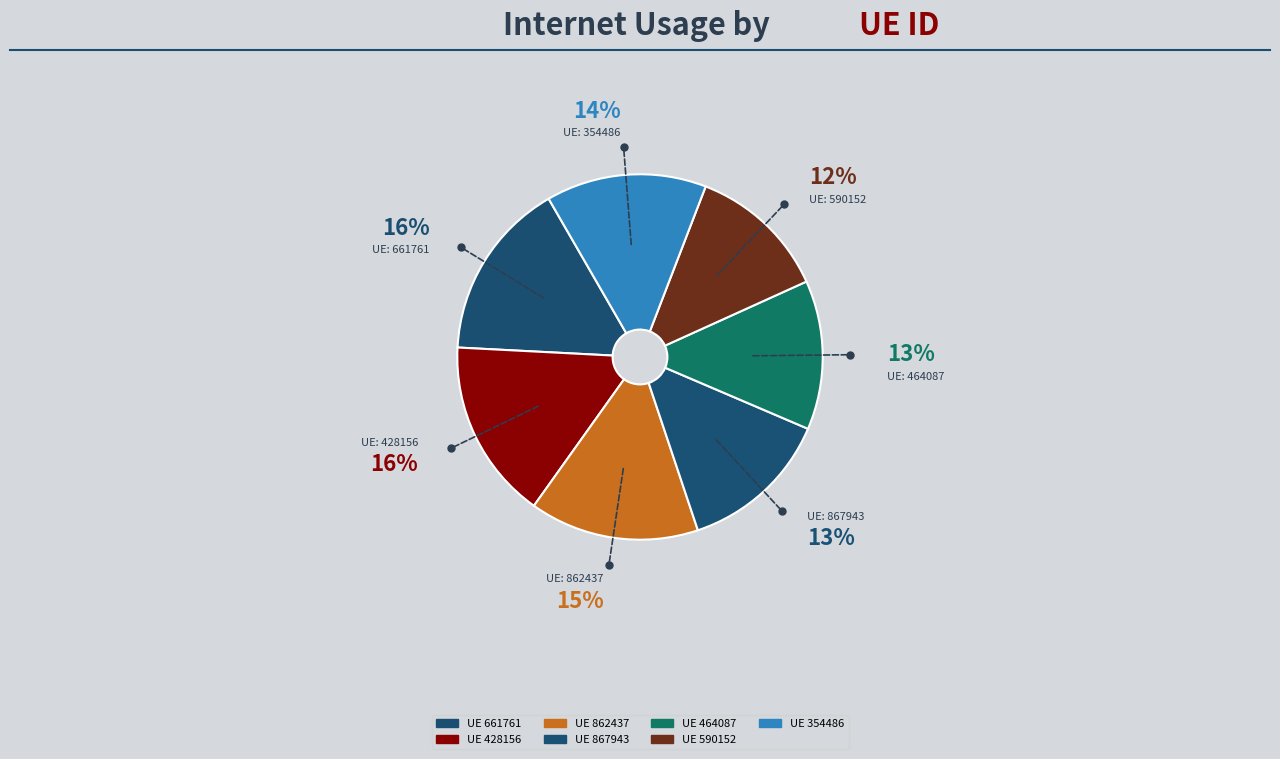

Is there a majority slice in this chart?

No